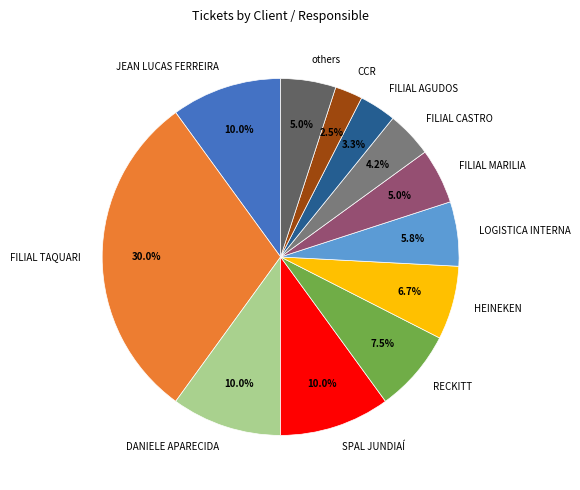

Is FILIAL AGUDOS the majority of the pie?

No